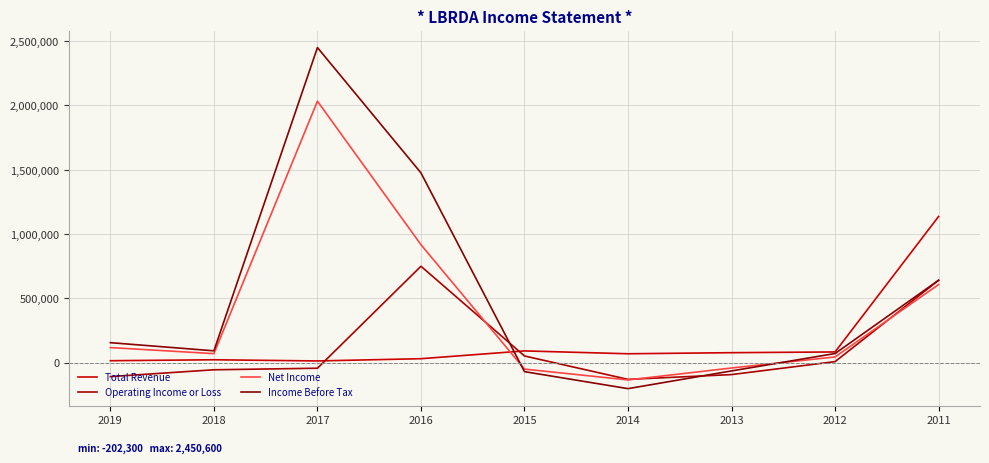

Rank the categories by Income Before Tax value from highest to lowest.

2017, 2016, 2011, 2019, 2018, 2012, 2013, 2015, 2014